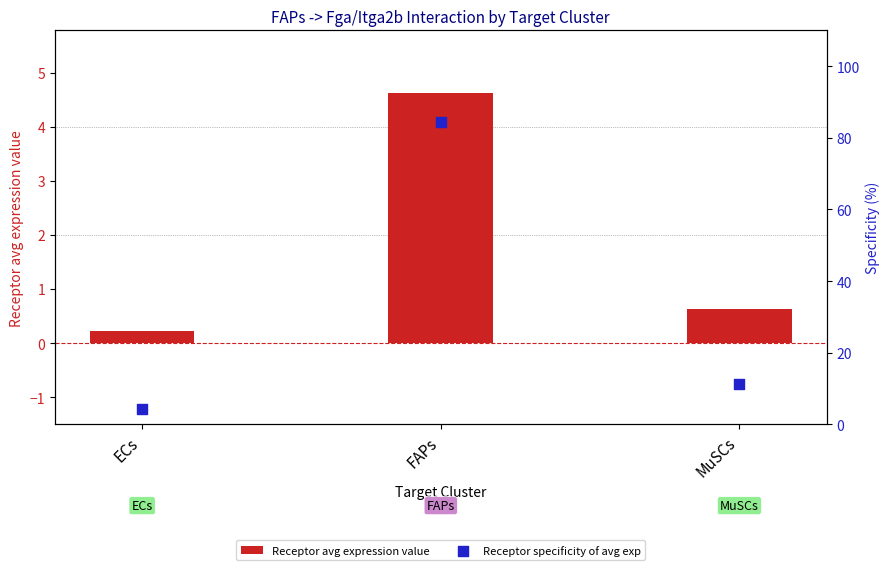

Which series reaches the maximum Y coordinate?

Receptor specificity of avg exp